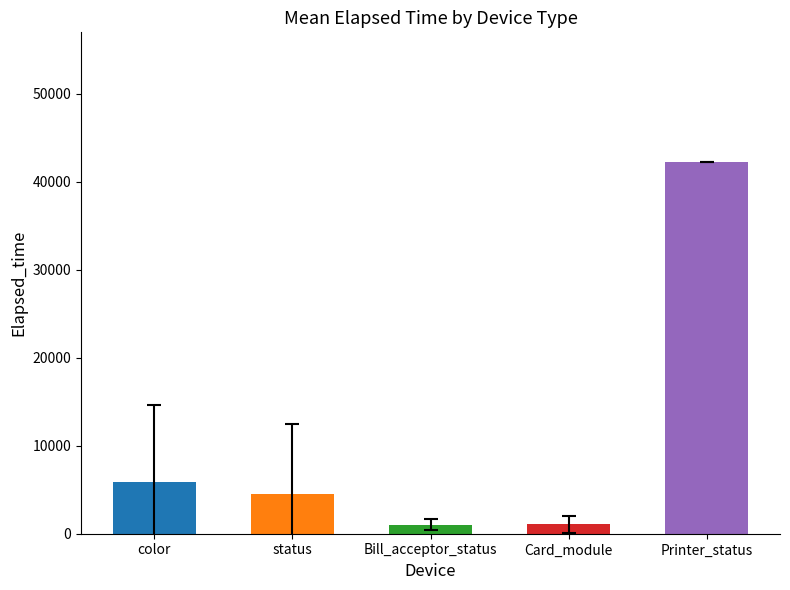

Between Bill_acceptor_status and Printer_status, which is larger?

Printer_status